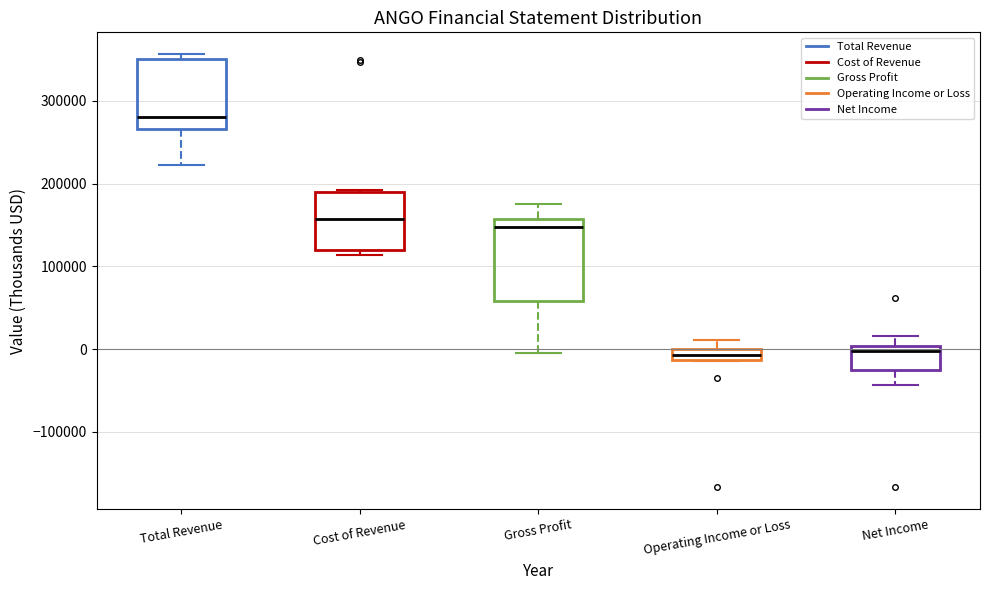

Which box has the highest median line?

Total Revenue